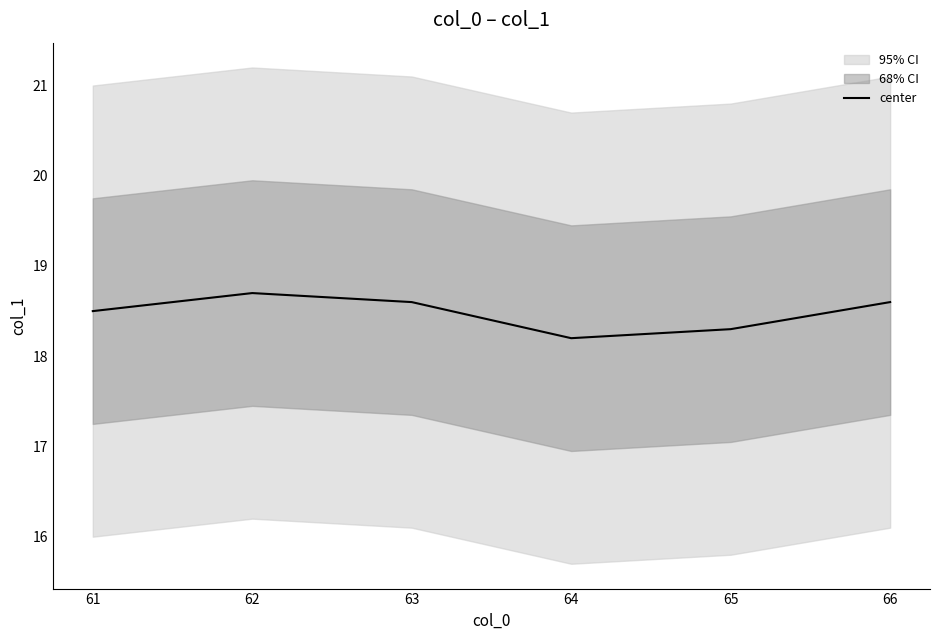

What is the value of the 3rd point from the left?

18.6